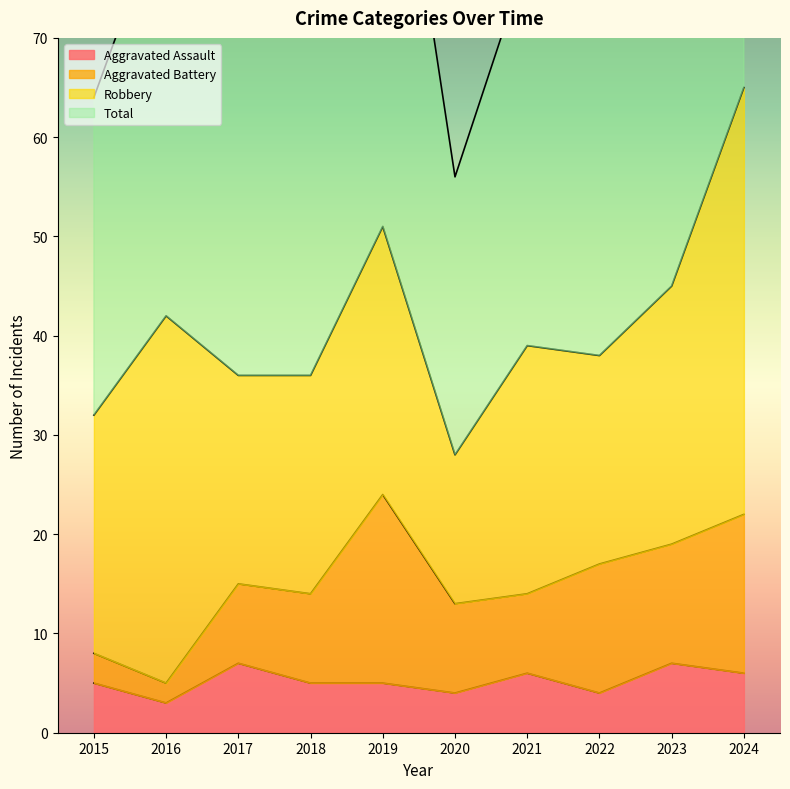

The value of Aggravated Assault at 2023 is 2. True or false?

False